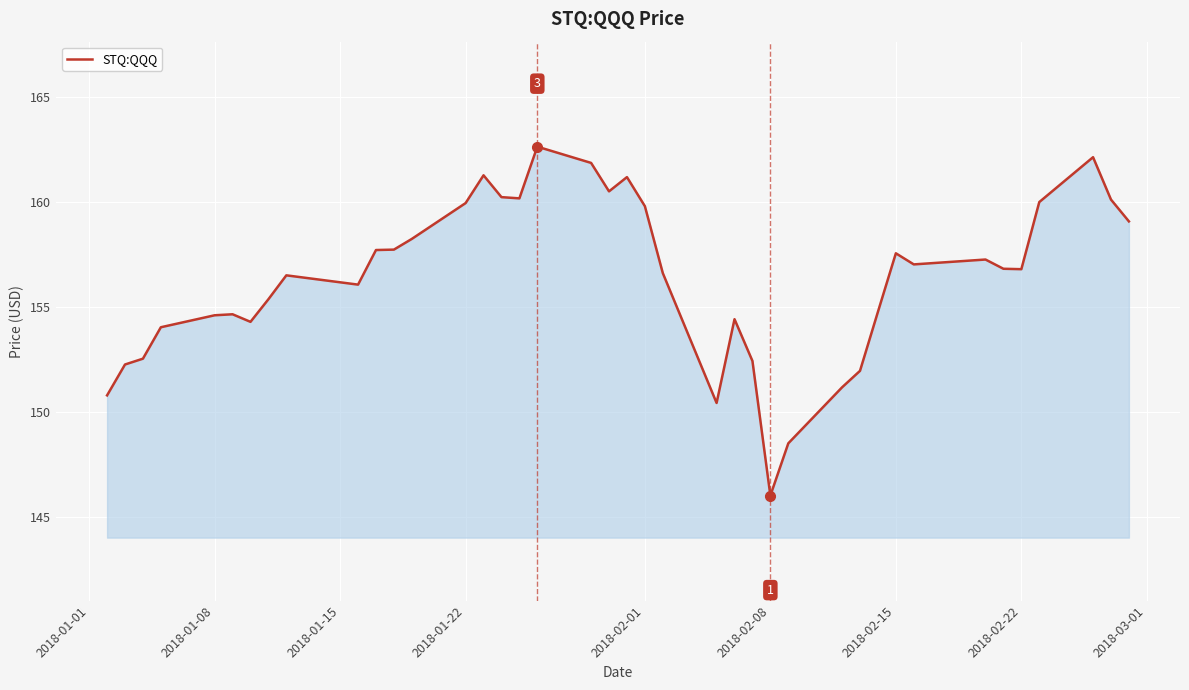

How many lines are shown in the chart?

1